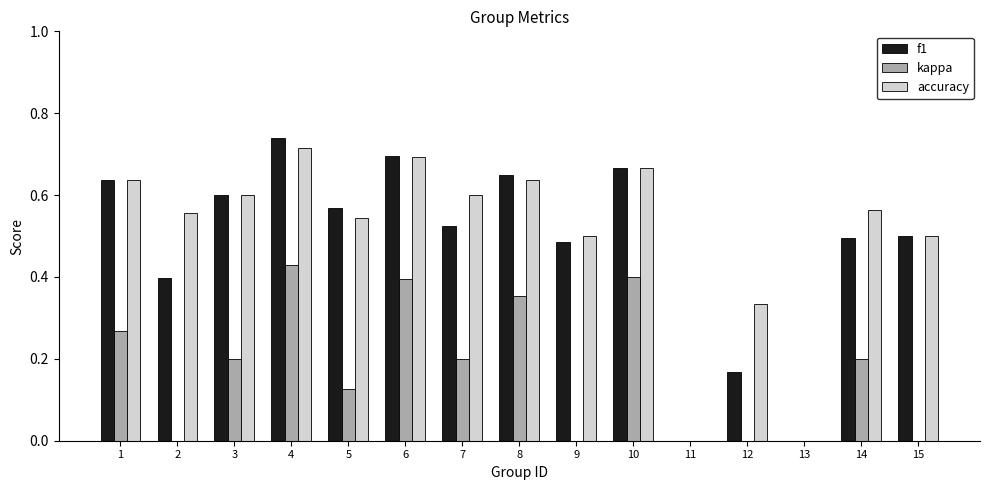

At which category is the sum across all series the highest?

4